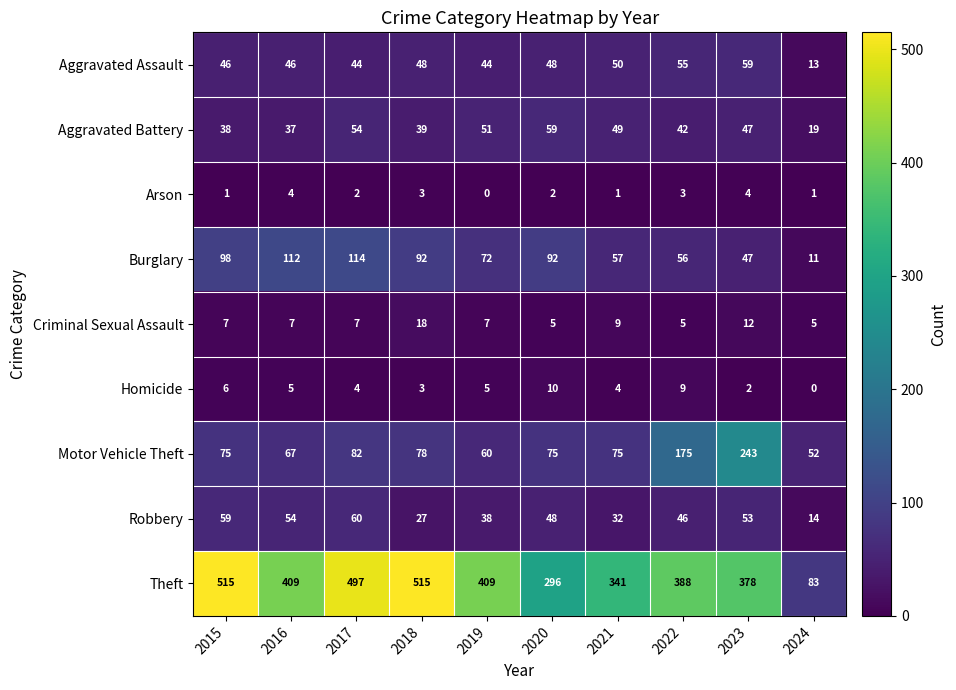

True or false: Burglary has a value of 11 at 2024.

True